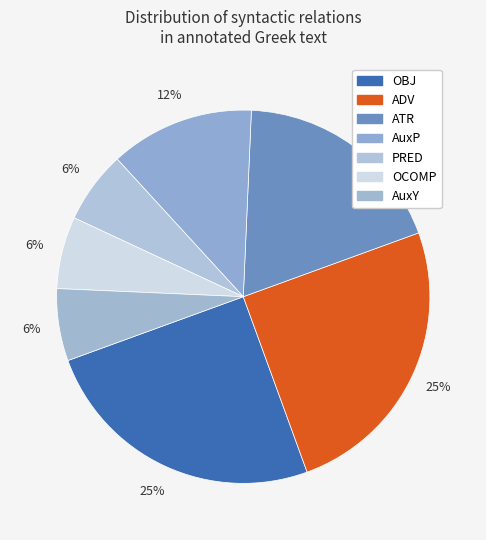

What percentage is the OBJ slice, to the nearest percent?

25%